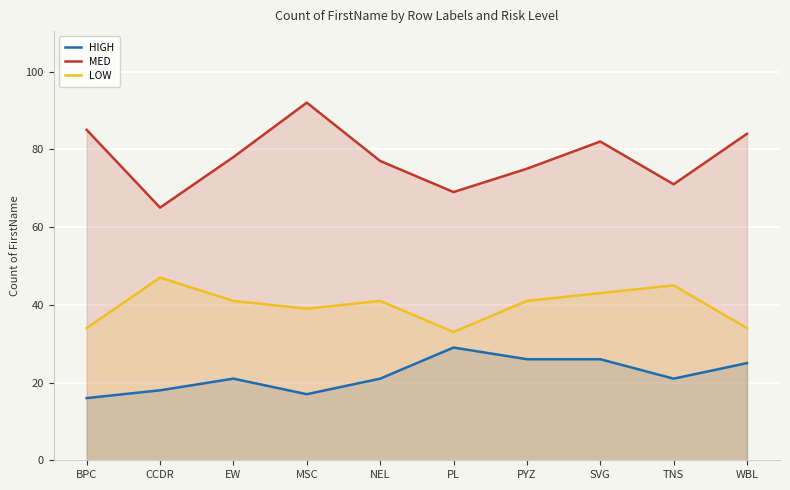

What is the label of the 9th point from the right?

CCDR